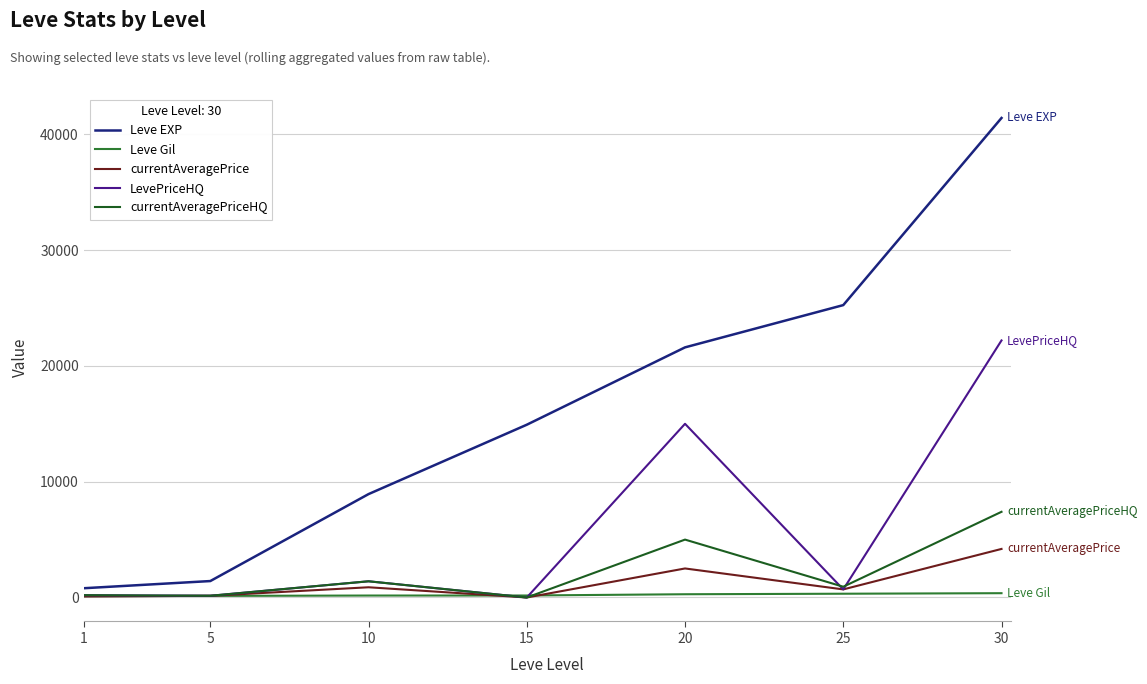

What is the spread (max minus min) of values at 30?

41038.0